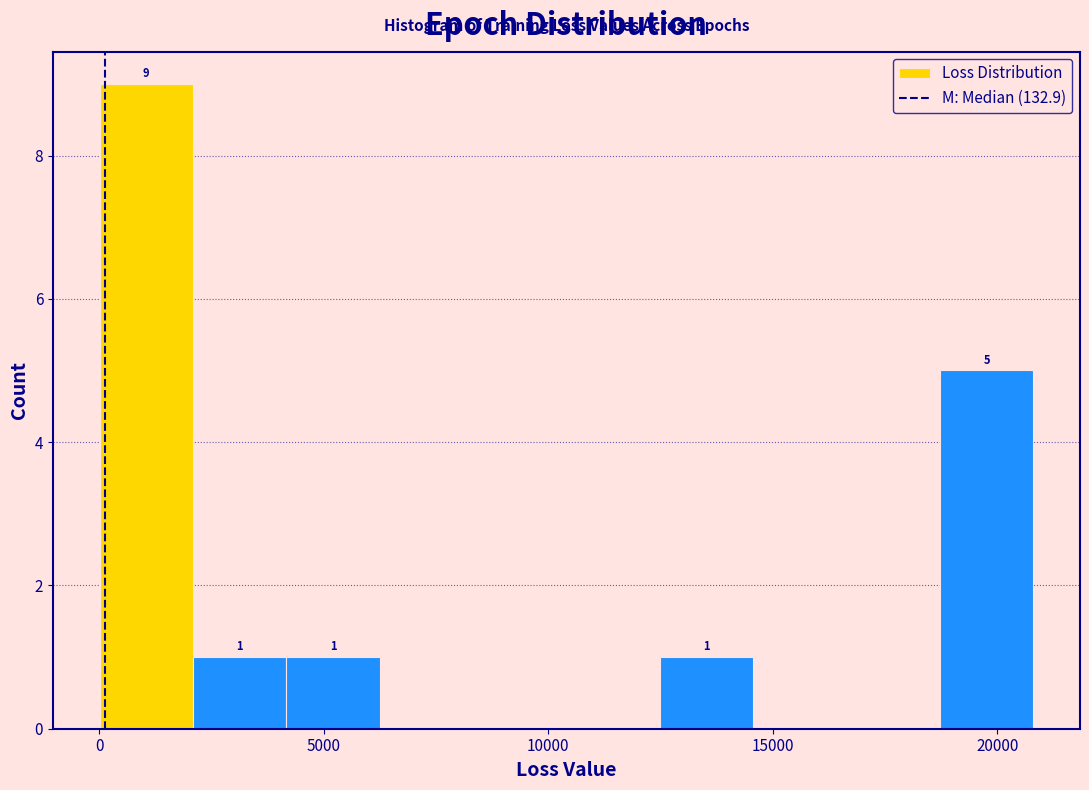

Over which range of the x-axis is the bar tallest?

0 to 2000